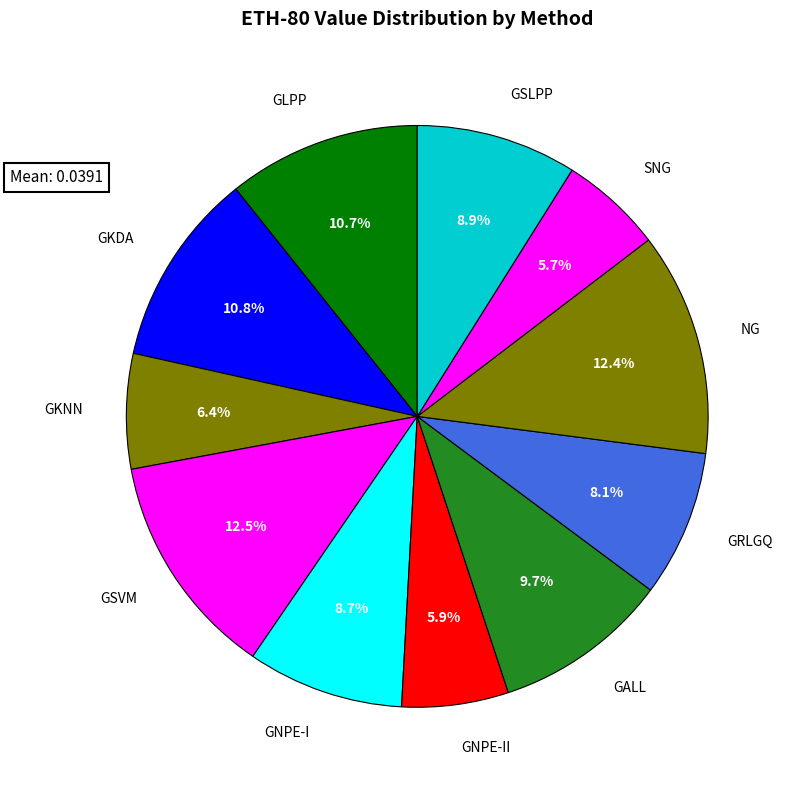

Is it true that GALL is 10% of the pie?

True